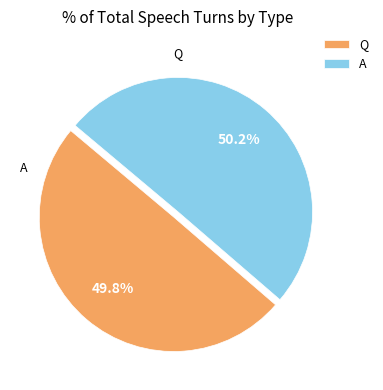

To the nearest percent, what percentage of the pie is A?

50%